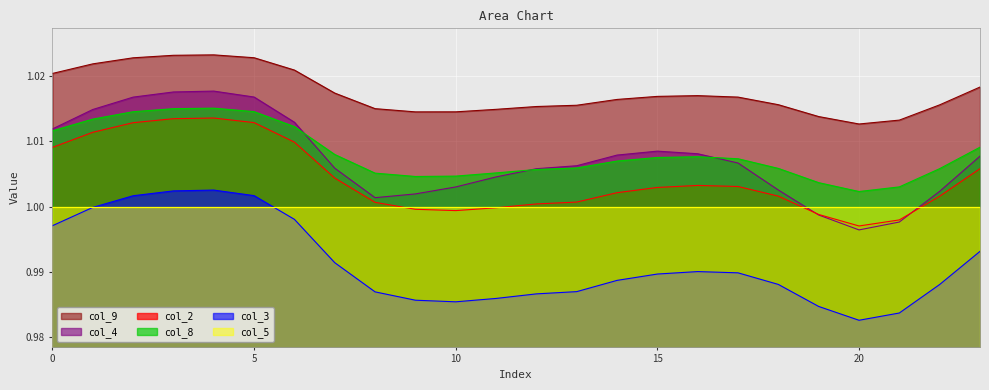

At how many categories does at least one series exceed 0?

24